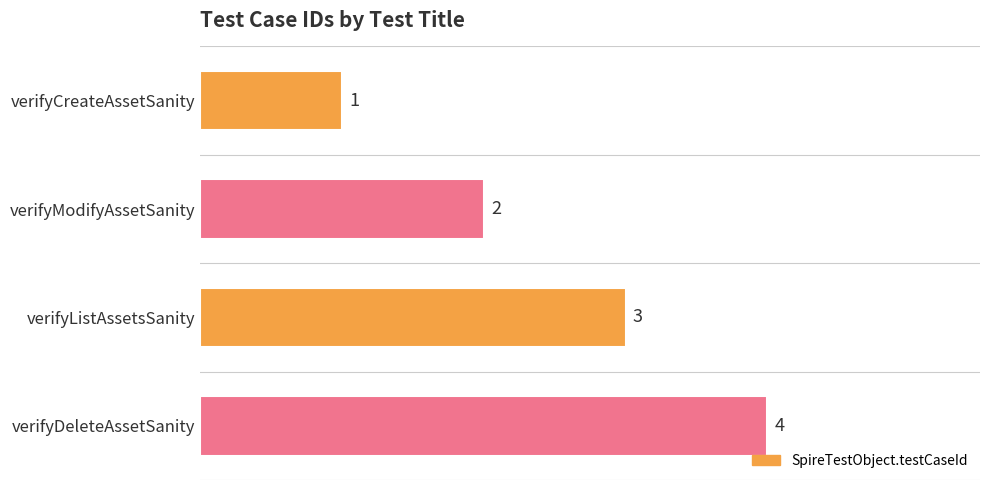

The value at verifyListAssetsSanity is 1. True or false?

False